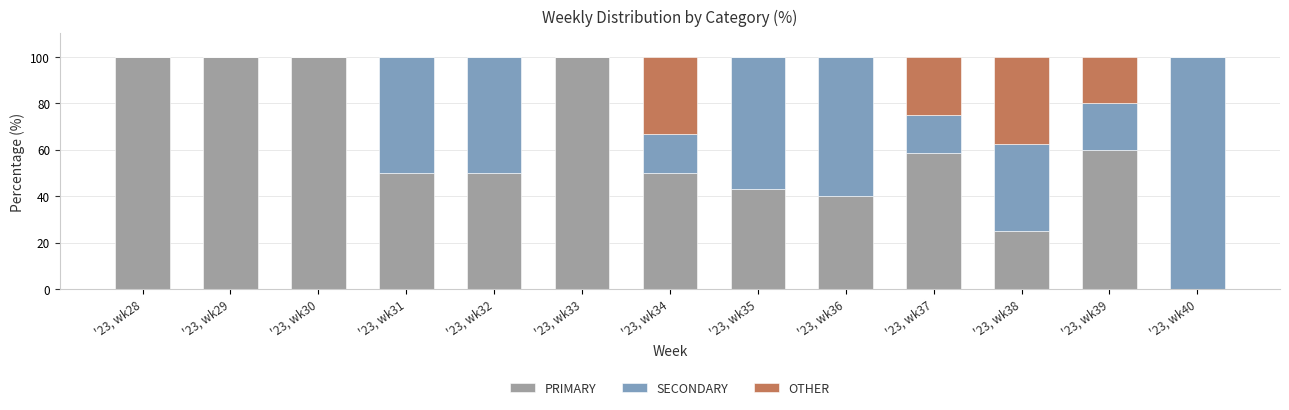

What is the sum of all PRIMARY values?

776.2